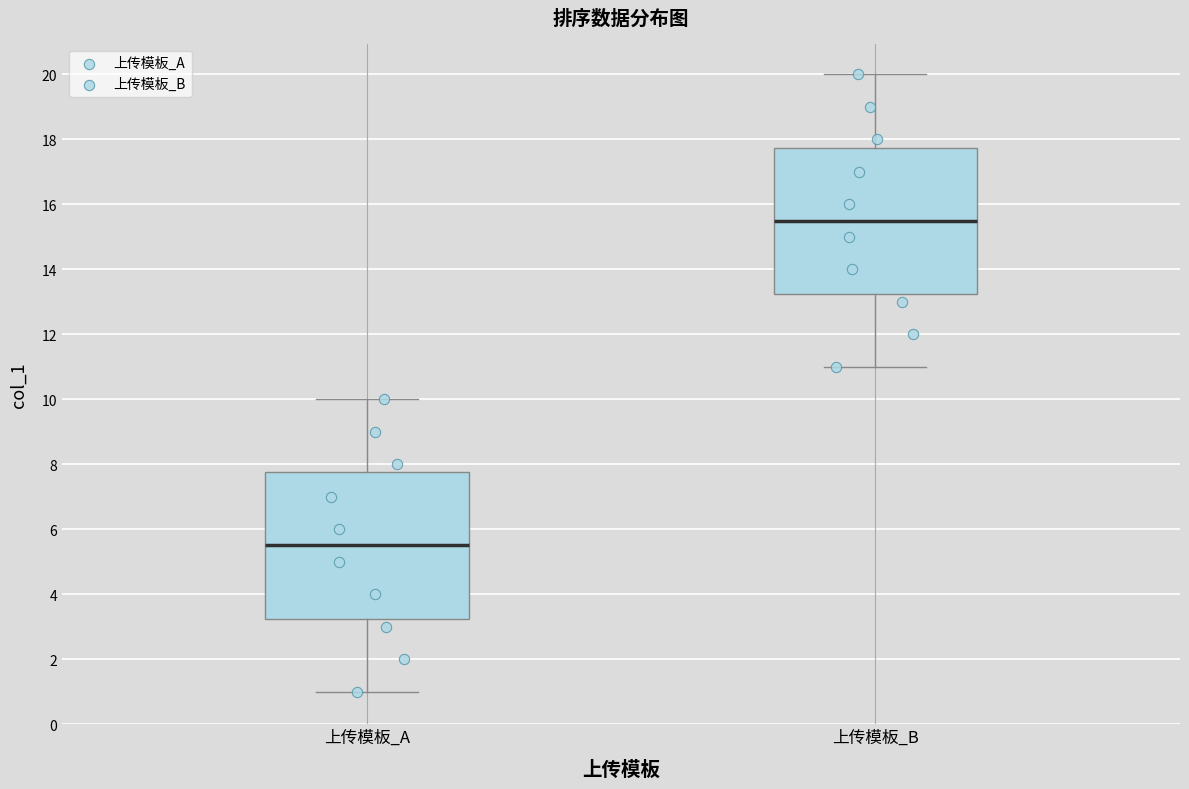

Which box has the highest median line?

上传模板_B